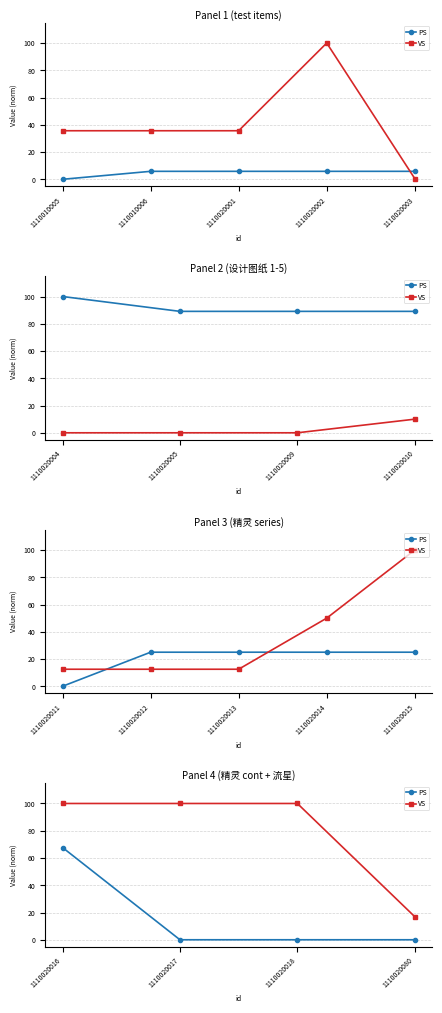

What is the value of the VS point at the 4th from the left?

16.9